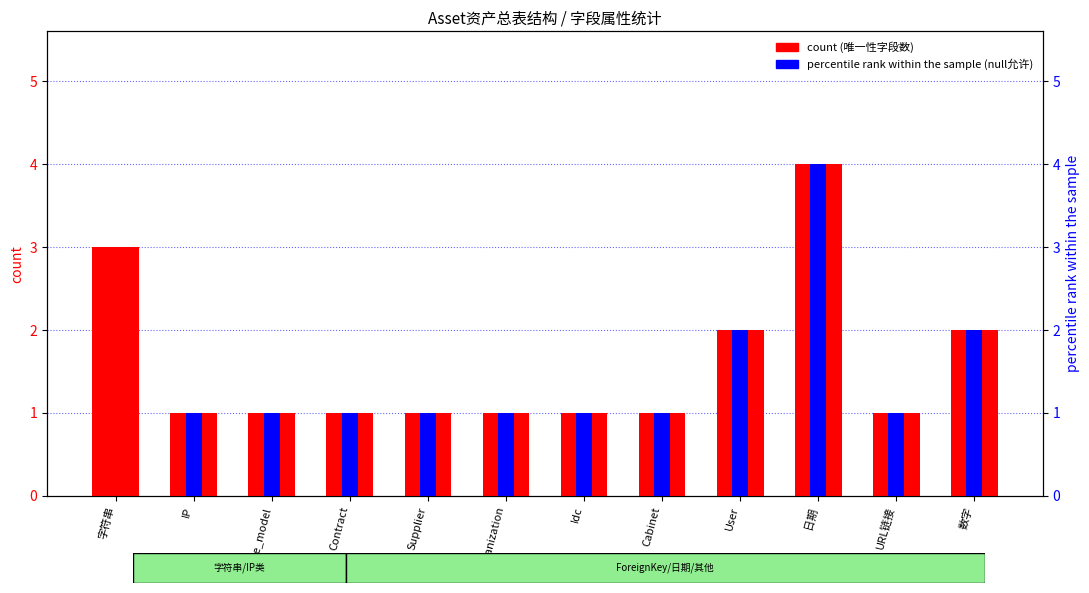

Count the number of data series in this chart.

2